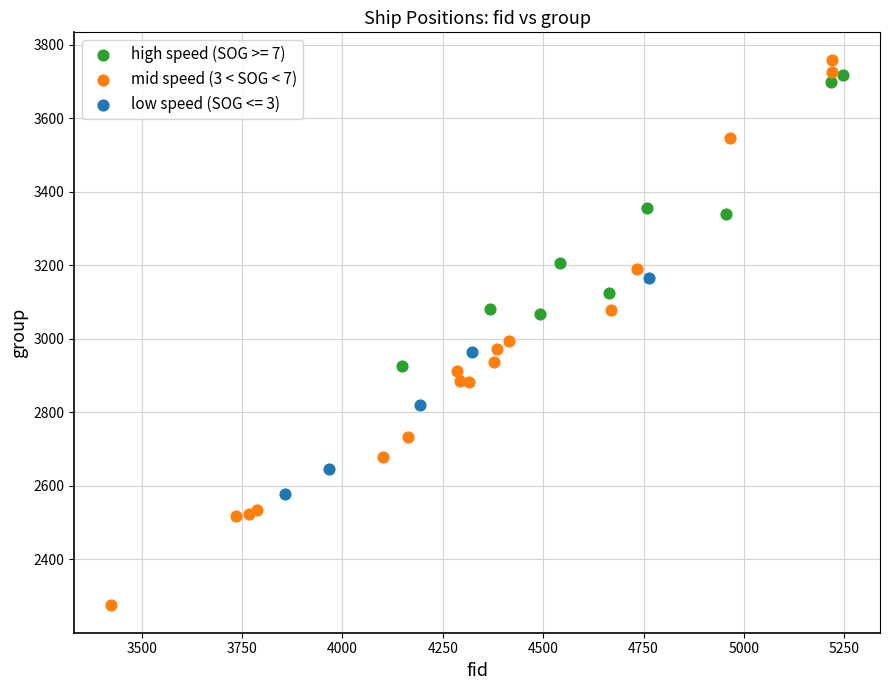

Which series has the widest spread of Y values?

mid speed (3 < SOG < 7)